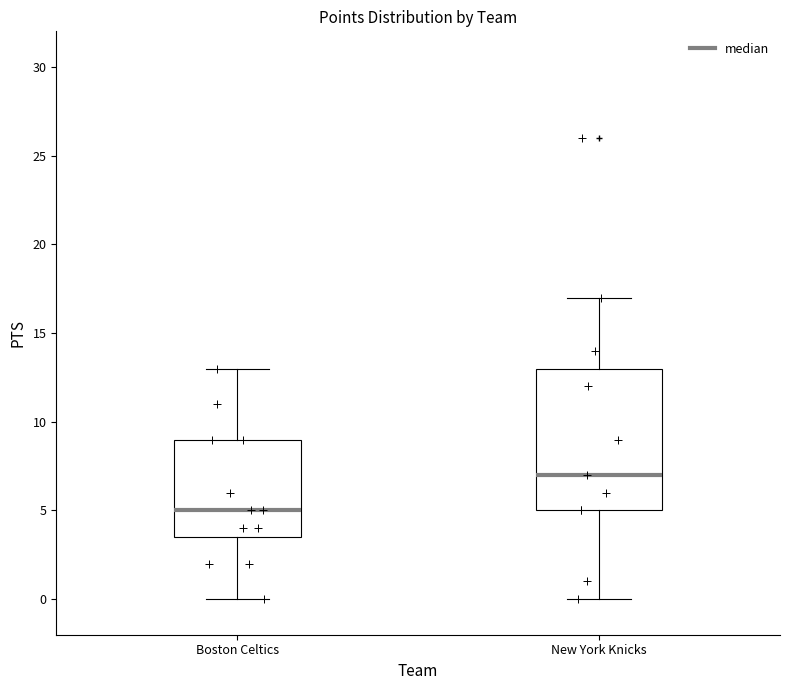

Which box's median line is the lowest?

Boston Celtics